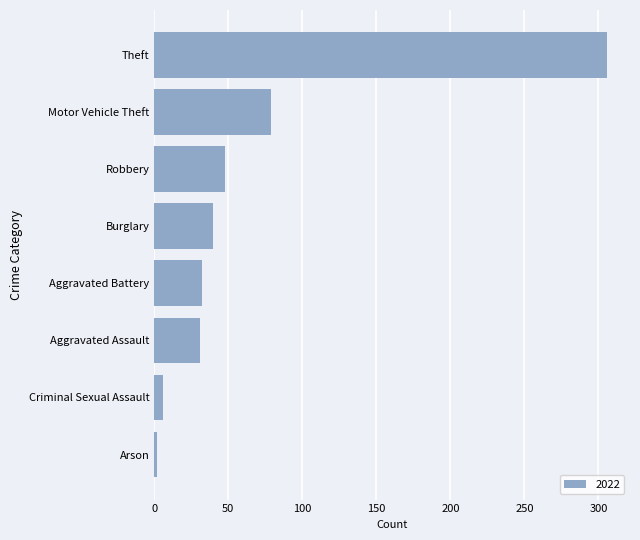

Is it true that the value at Aggravated Battery is 32?

True